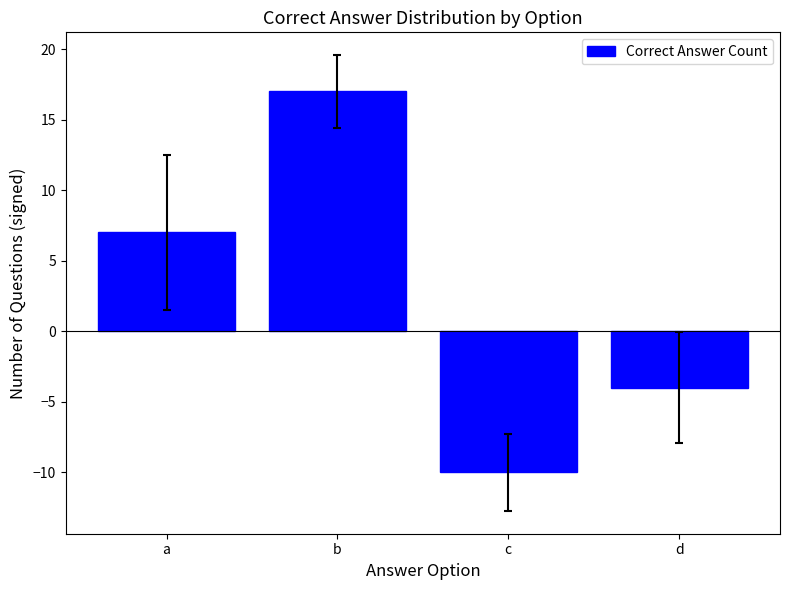

Are the bars grouped side by side (vs. stacked)?

No